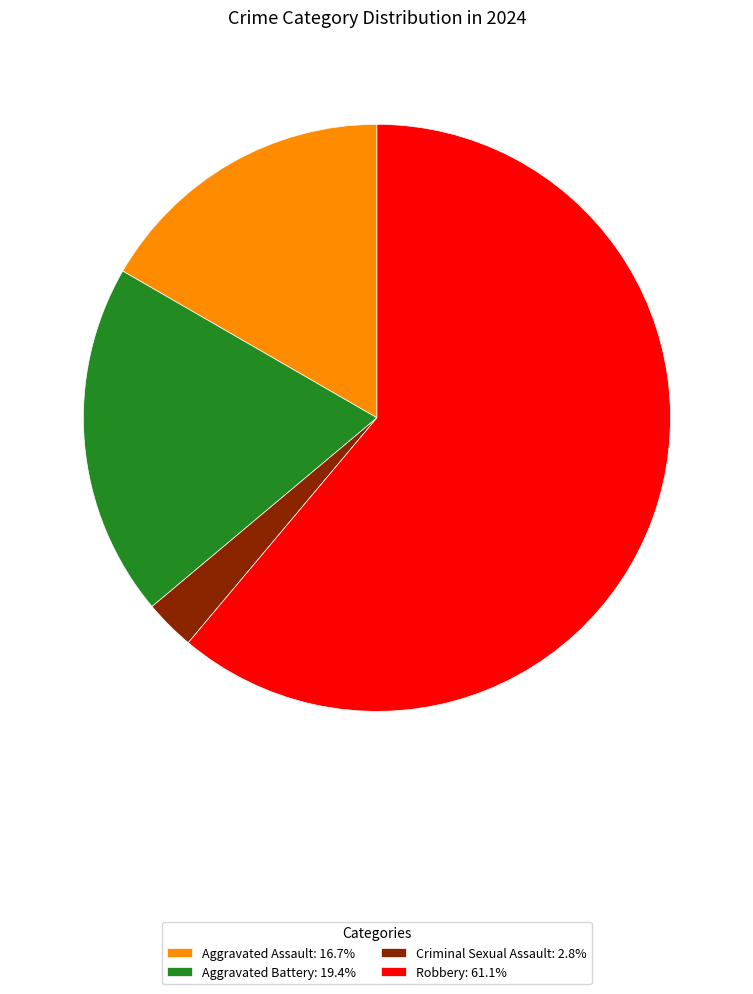

Does any single category account for the majority?

Yes